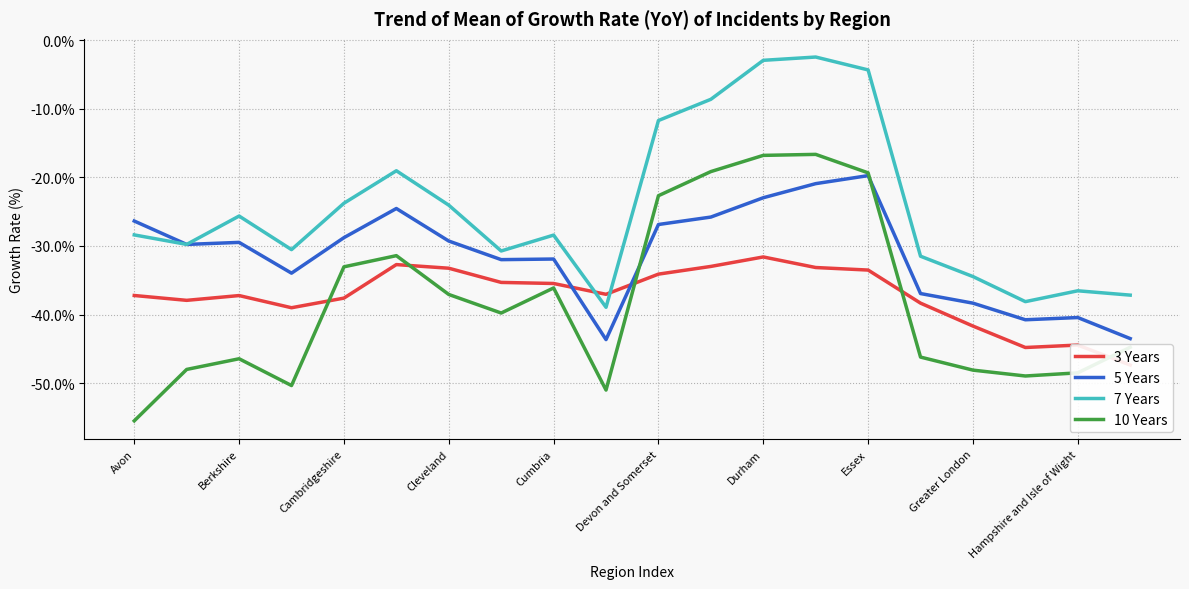

Is it true that 10 Years equals -14.4 at Cleveland?

False